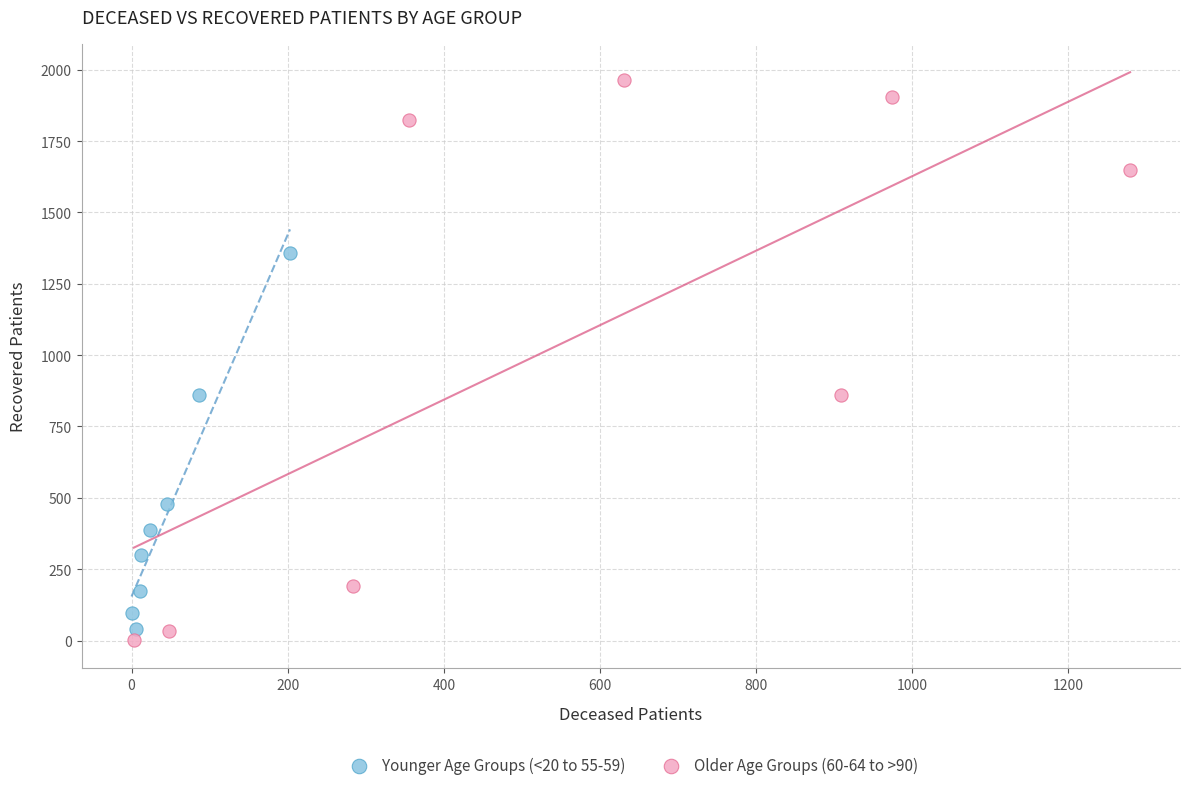

Which series reaches the minimum Y coordinate?

Older Age Groups (60-64 to >90)